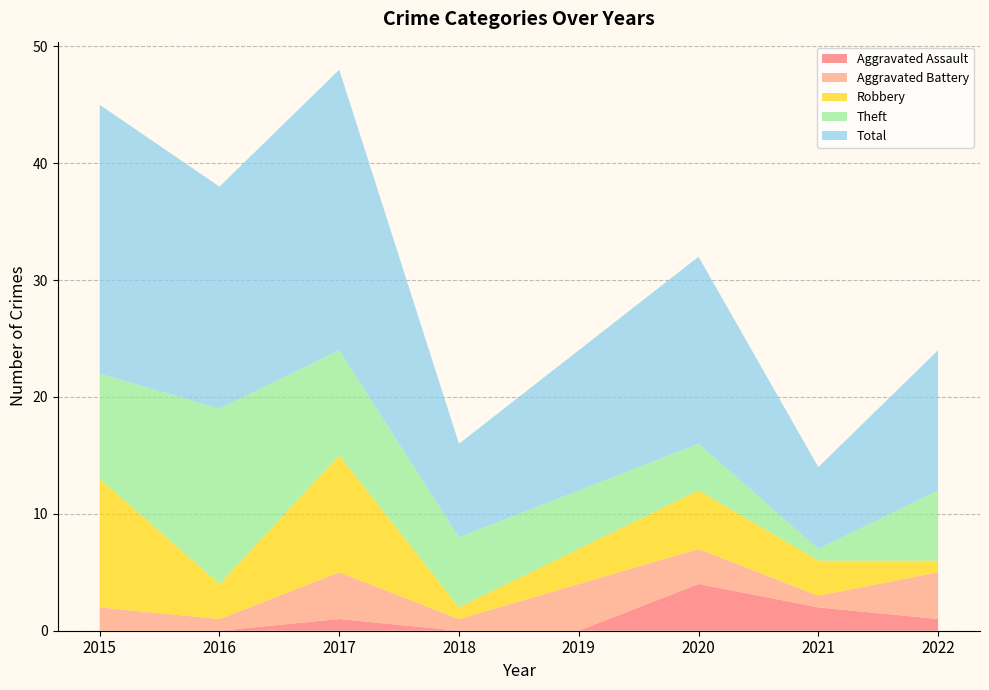

Reading left to right, transcribe all the data shown in this chart.

Aggravated Assault: 2015=0	2016=0	2017=1	2018=0	2019=0	2020=4	2021=2	2022=1
Aggravated Battery: 2015=2	2016=1	2017=4	2018=1	2019=4	2020=3	2021=1	2022=4
Robbery: 2015=11	2016=3	2017=10	2018=1	2019=3	2020=5	2021=3	2022=1
Theft: 2015=9	2016=15	2017=9	2018=6	2019=5	2020=4	2021=1	2022=6
Total: 2015=23	2016=19	2017=24	2018=8	2019=12	2020=16	2021=7	2022=12